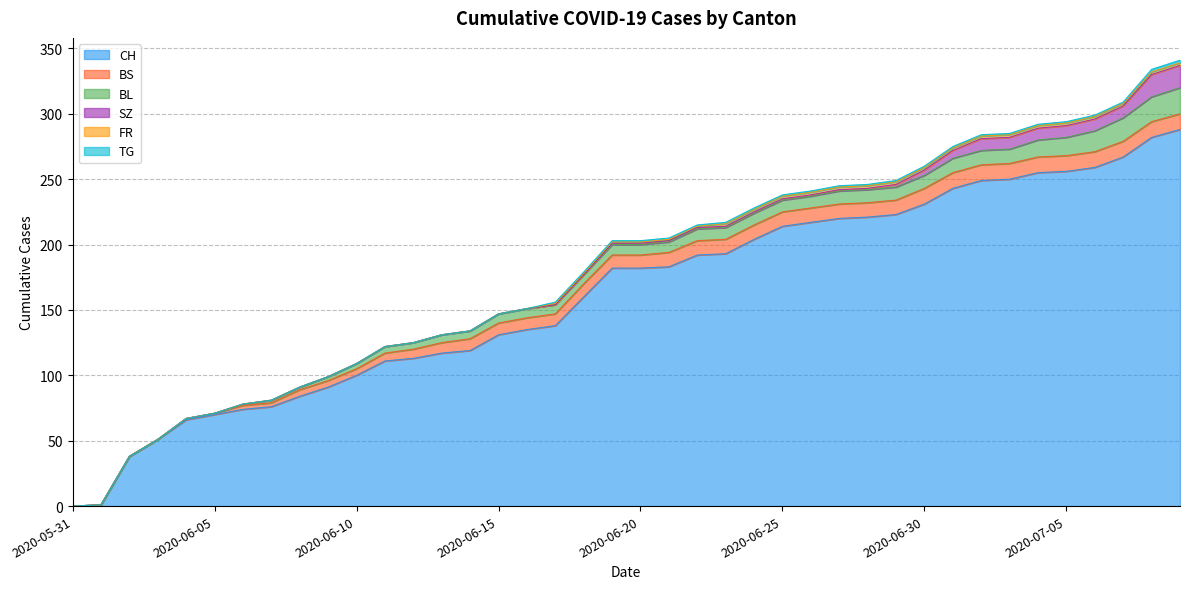

What is the label of the 13th point from the right?

2020-06-27